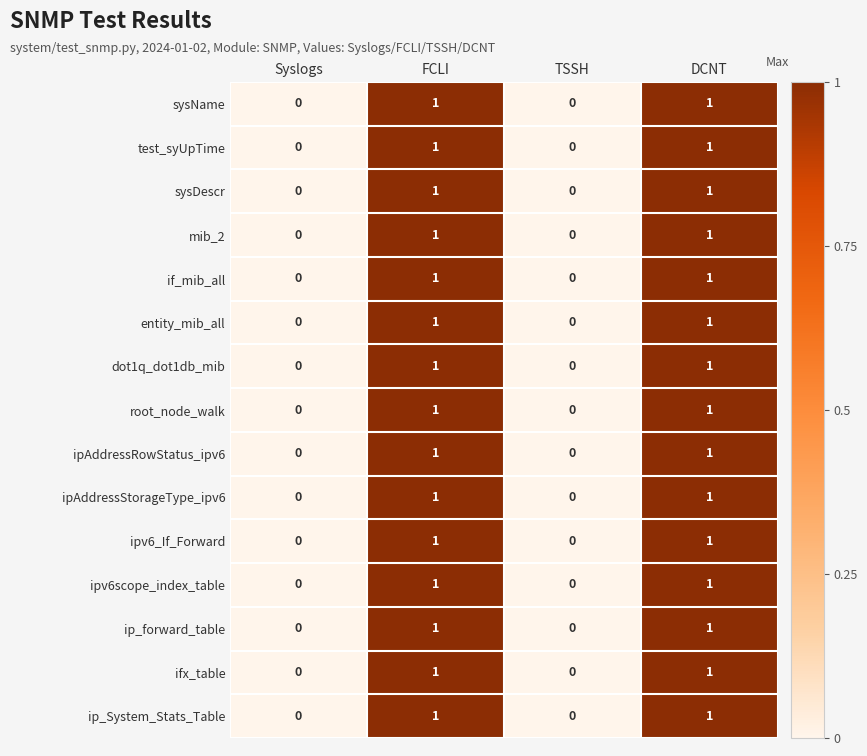

The value of ipv6scope_index_table at DCNT is 1. True or false?

True